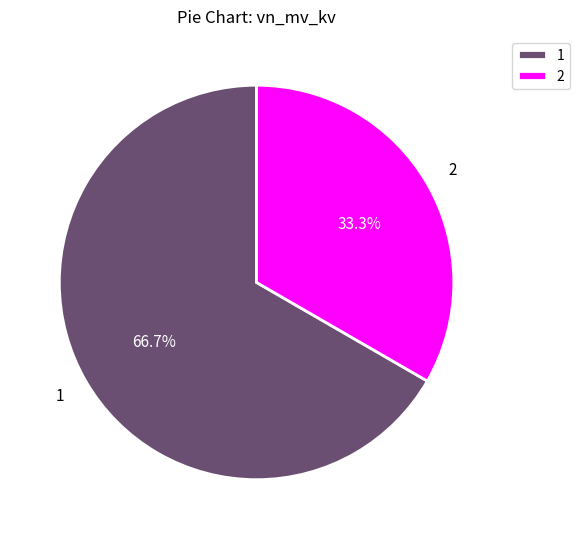

To the nearest percent, what is the average slice percentage?

50%